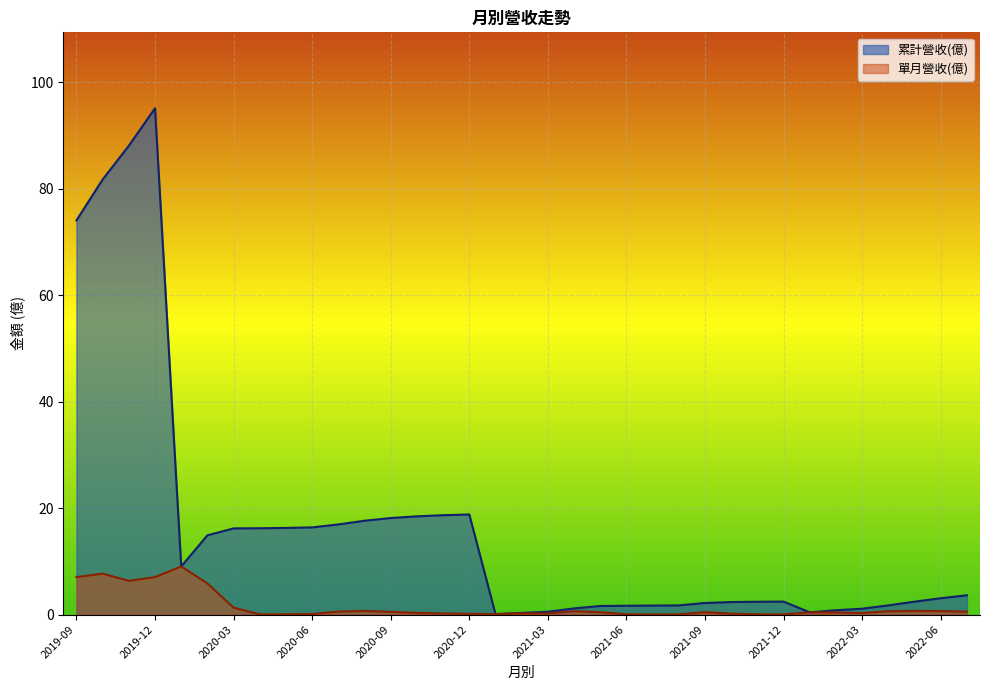

How many lines are shown in the chart?

2